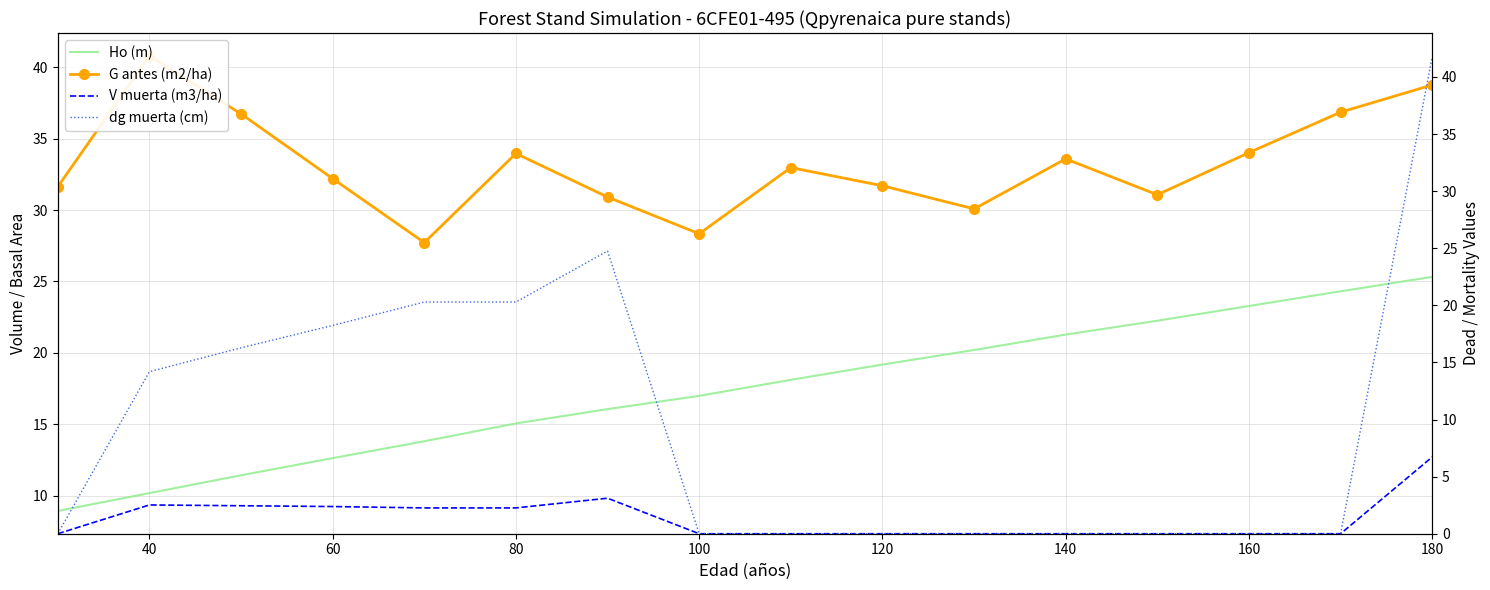

At how many categories does at least one series exceed 29?

14